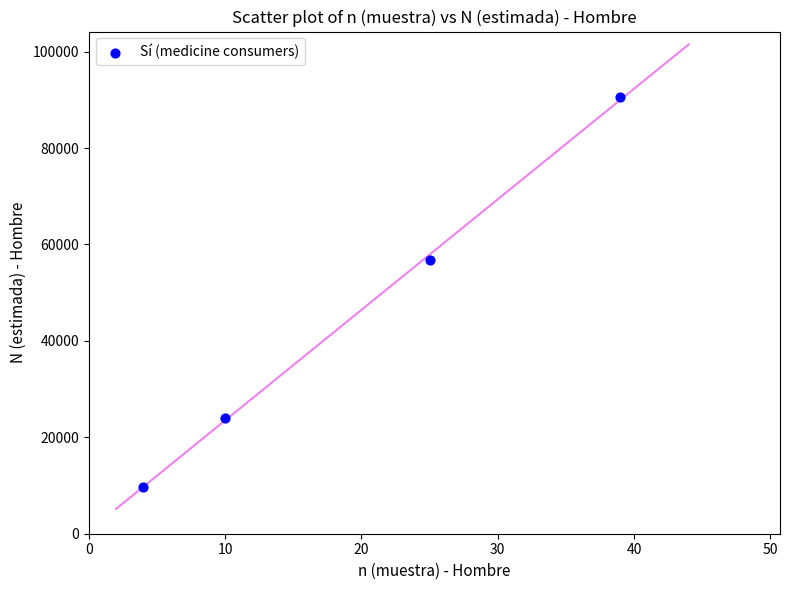

What is the average Y value?

45289